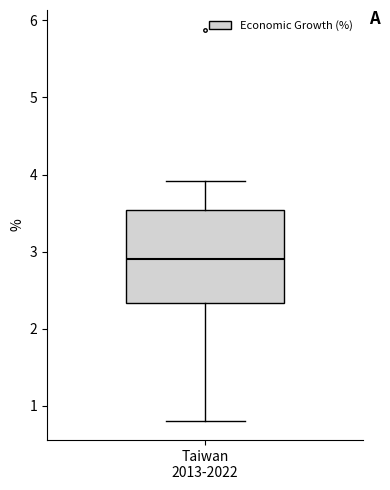

Where does the upper whisker of the box for Taiwan 2013-2022 end on the y-axis? The values are not printed on the chart, so give them approximately, as read against the axis.

3.9